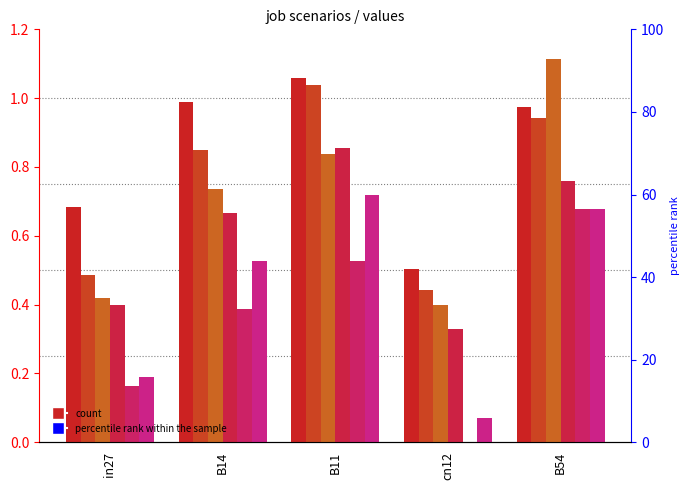

What is the spread (max minus min) of values at cn12?

0.5